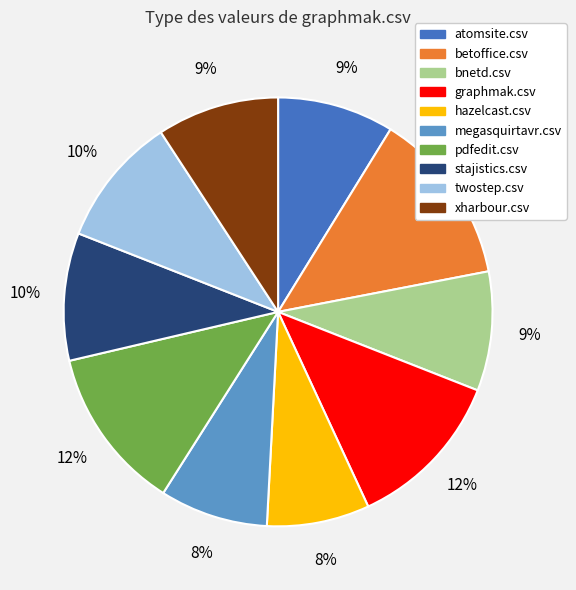

To the nearest percent, what percentage of the pie is betoffice.csv?

13%